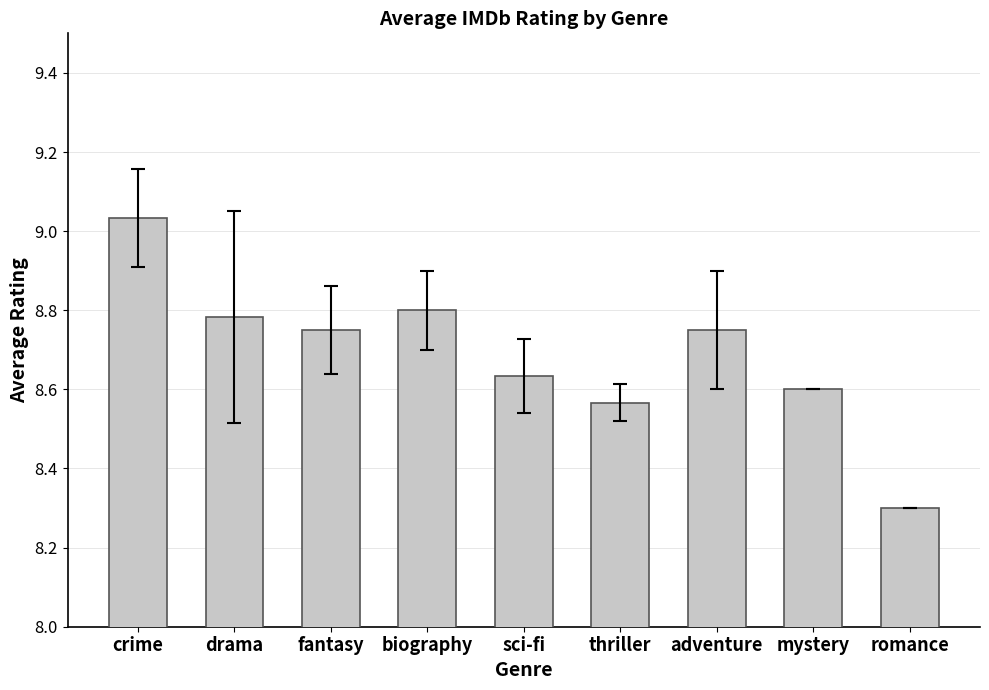

What is the label of the 1st bar from the left?

crime